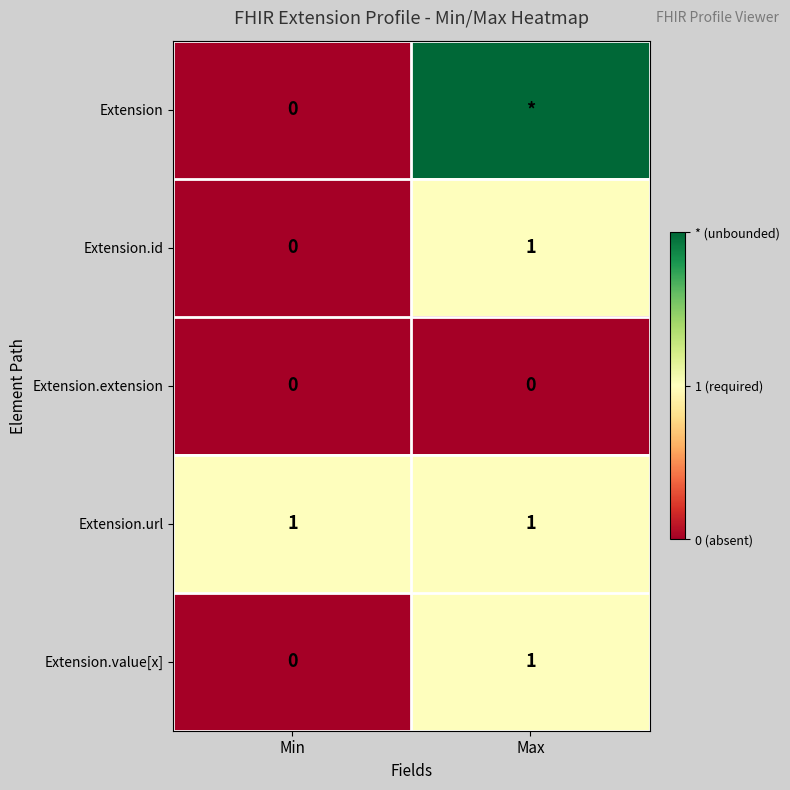

What is the greatest value displayed?

2